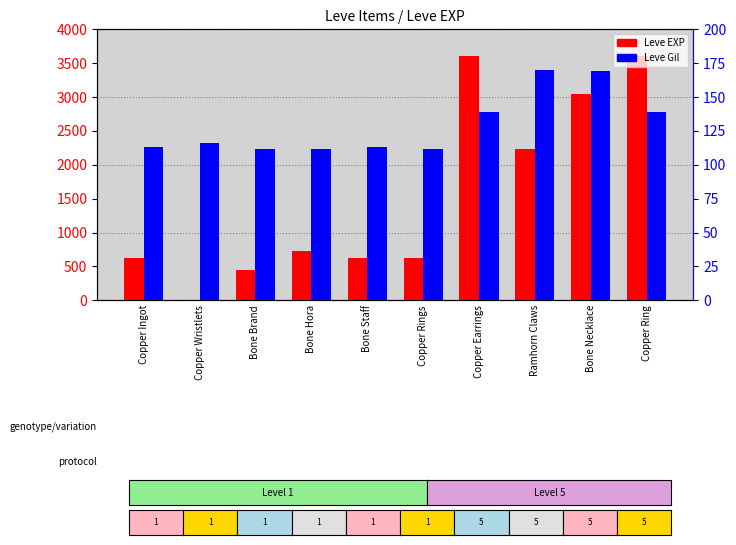

Which category has the highest value in the Leve Gil series?

Ramhorn Claws